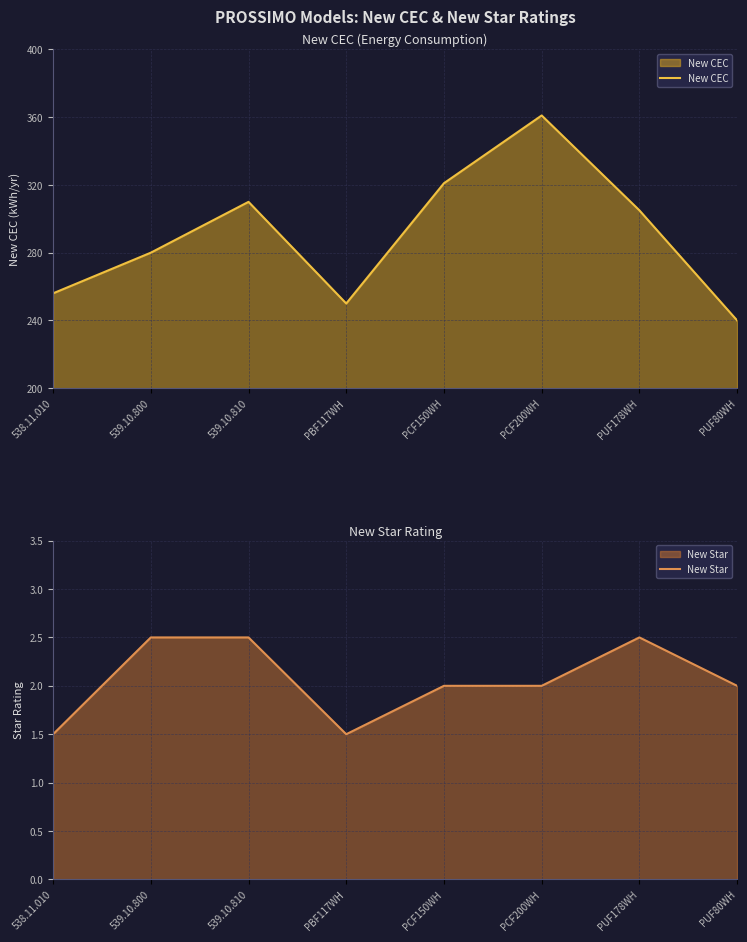

At which category does New CEC reach its first local valley?

PBF117WH